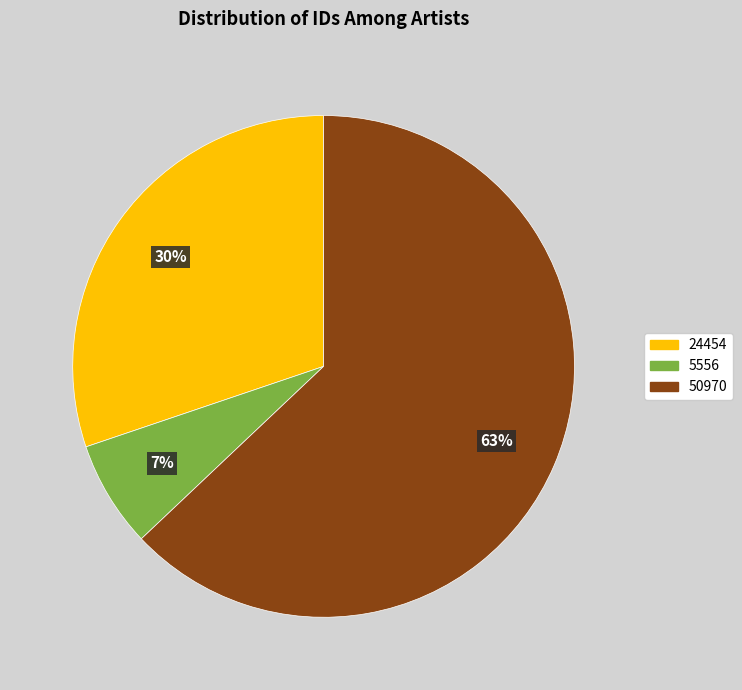

How many slices are in this pie chart?

3